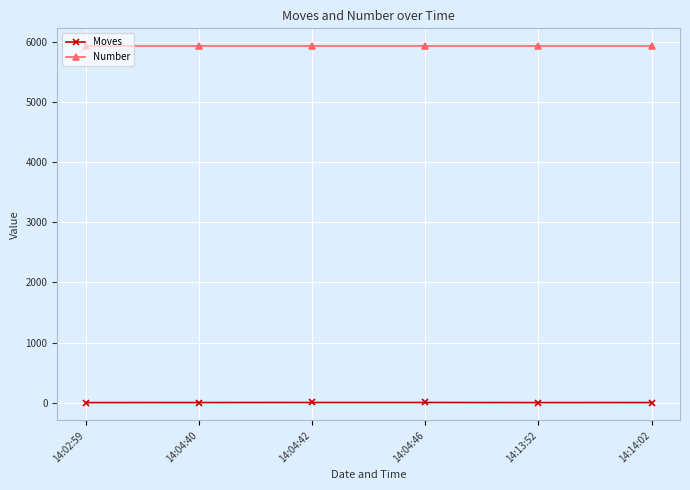

What is the greatest value displayed?

5935